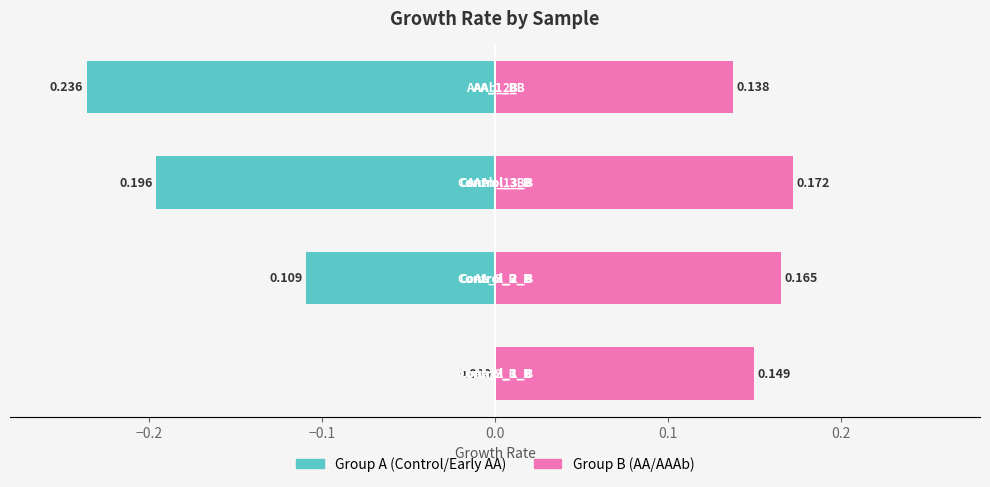

Reading left to right, list all the values displayed in this chart.

Group A (Control/Early AA): -0.0	-0.1	-0.2	-0.2
Group B (AA/AAAb): 0.1	0.2	0.2	0.1